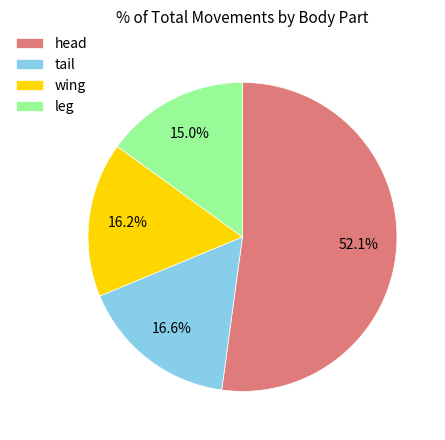

Which has a higher value, head or leg?

head